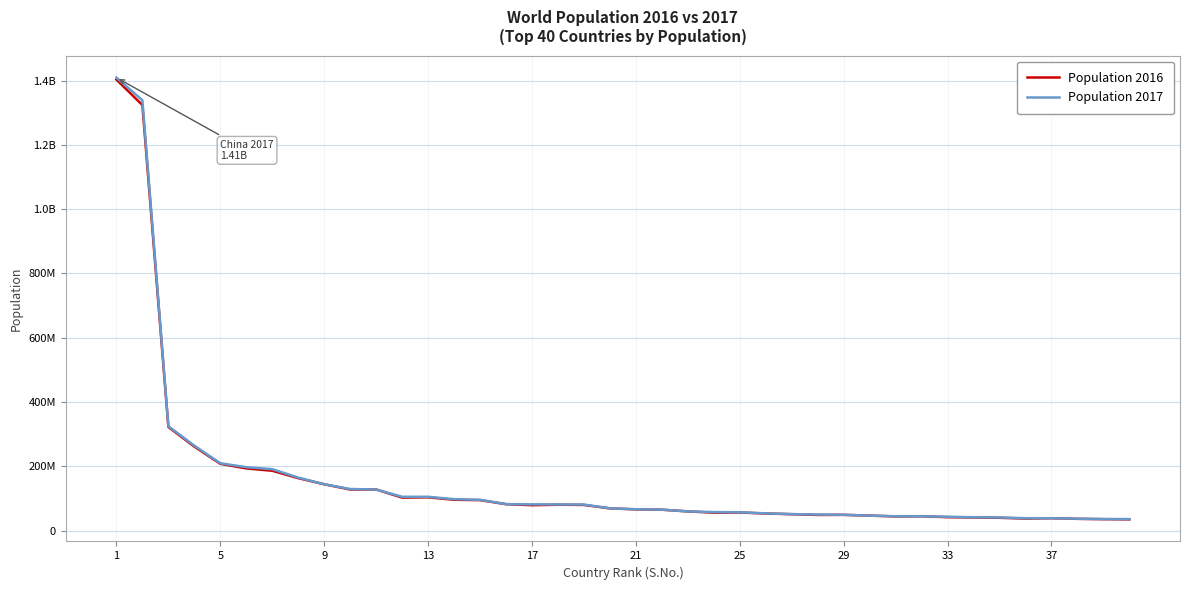

Reading left to right, list all the values displayed in this chart.

Population 2016: 1403500365	1324171354	322179605	261115456	207652865	193203476	185989640	162951560	143964513	127540423	127748513	102403196	103320222	95688681	94569072	81914672	78736153	80277428	79512426	68863514	65788574	64720690	59429938	55572201	56015473	52885223	50791919	48461567	48653419	46347576	43847430	44438625	41487965	40606052	39578828	37202572	38224410	36289822	35276786	34656032
Population 2017: 1409517397	1339180127	324459463	263991379	209288278	197015955	190886311	164669751	143989754	129163276	127484450	104957438	104918090	97553151	95540800	82114224	81339988	81162788	80745020	69037513	66181585	64979548	59359900	57310019	56717156	53370609	50982212	49699862	49065615	46354321	44271041	44222947	42862958	41318142	40533330	38274618	38170712	36624199	35739580	35530081